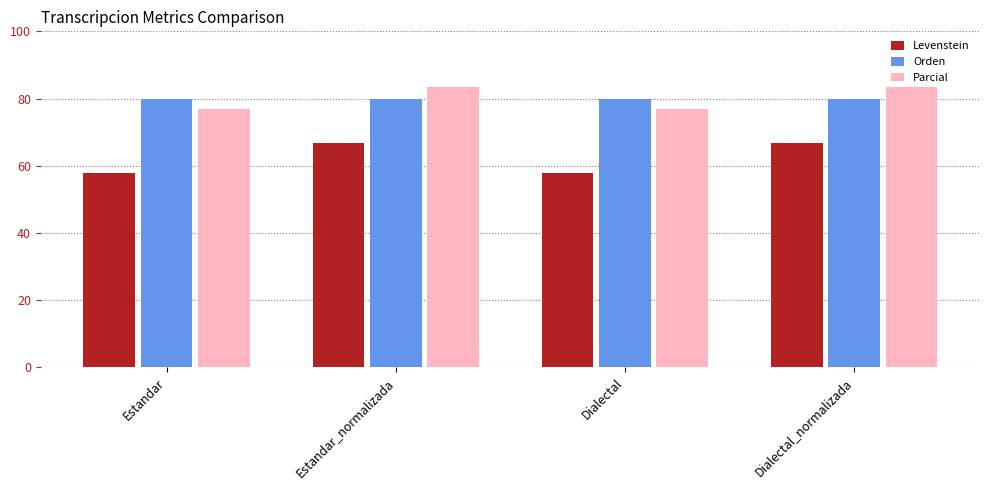

True or false: Levenstein has a value of 16.4 at Dialectal.

False